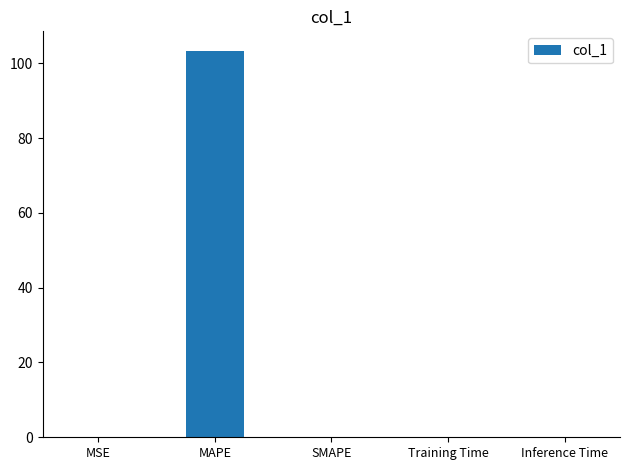

Which has a higher value, SMAPE or MAPE?

MAPE